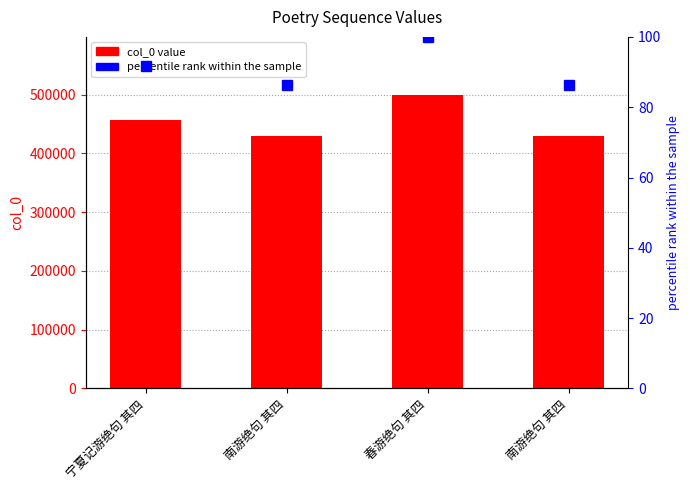

Does the chart contain any negative values?

No